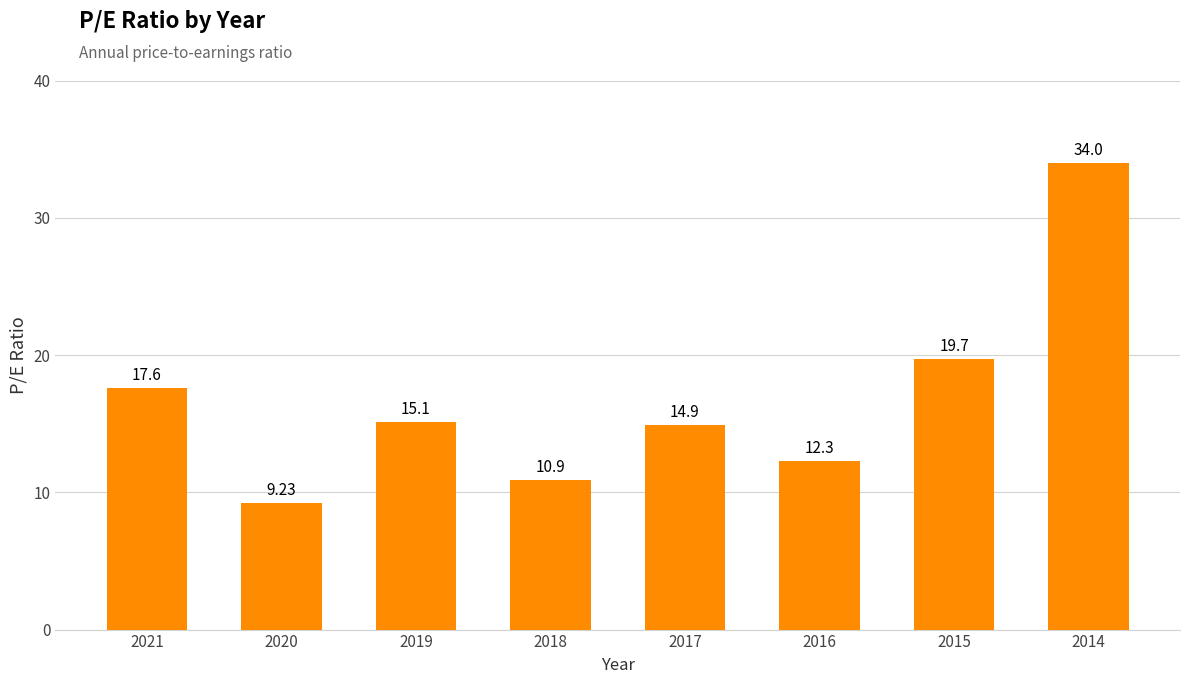

What is the difference between the values at 2020 and 2017?

5.7